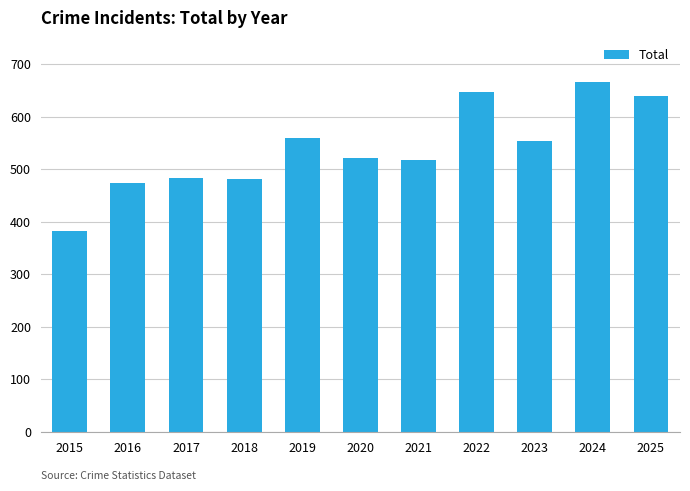

What is the difference between the second highest and second lowest values?

174